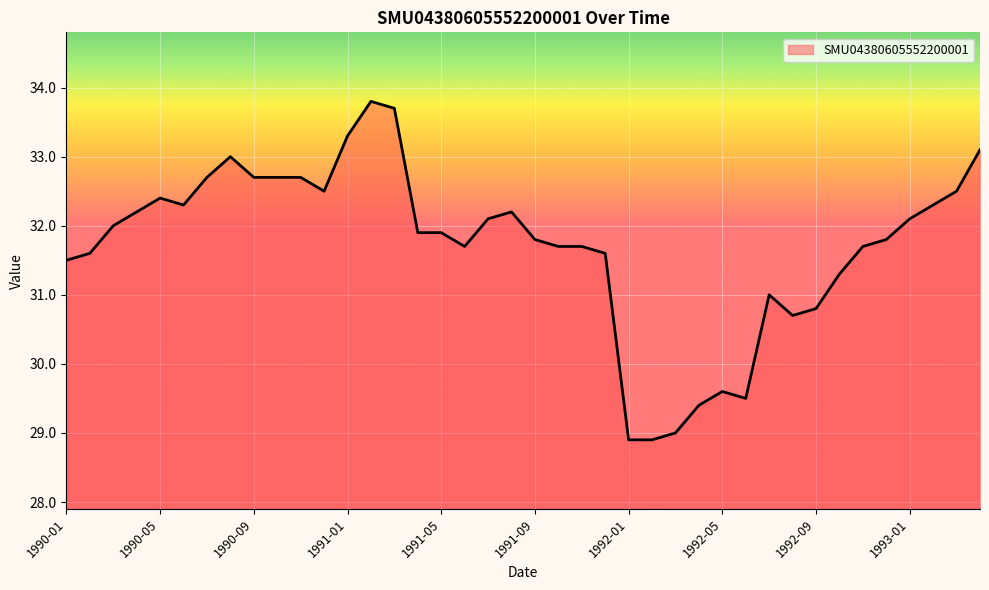

Reading left to right, extract all data points from this chart.

31.5	31.6	32.0	32.2	32.4	32.3	32.7	33.0	32.7	32.7	32.7	32.5	33.3	33.8	33.7	31.9	31.9	31.7	32.1	32.2	31.8	31.7	31.7	31.6	28.9	28.9	29.0	29.4	29.6	29.5	31.0	30.7	30.8	31.3	31.7	31.8	32.1	32.3	32.5	33.1